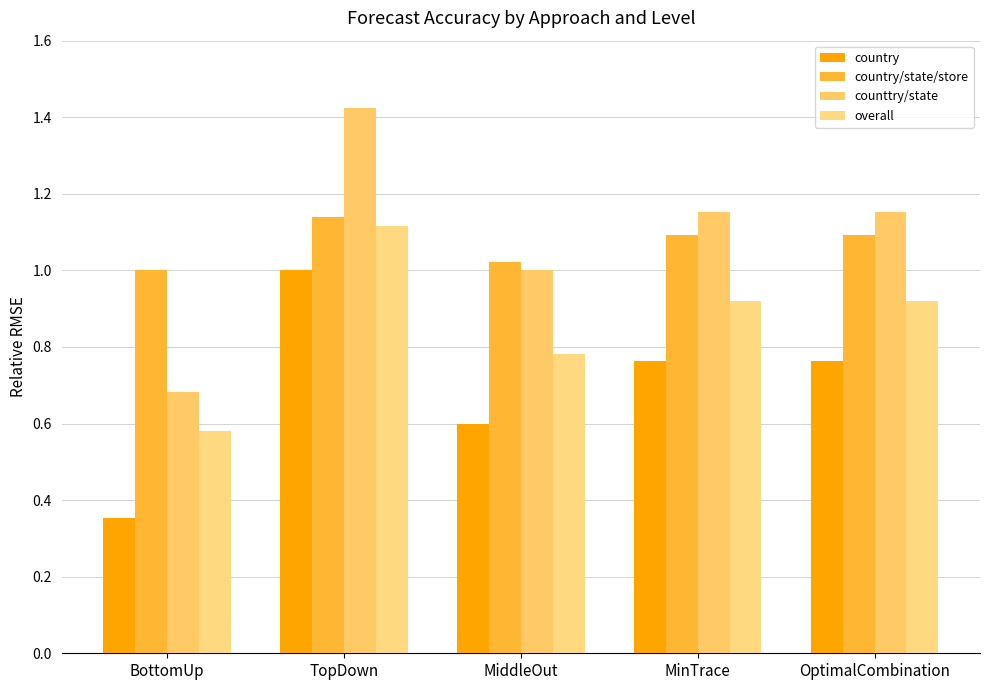

What is the sum of all overall values?

4.3